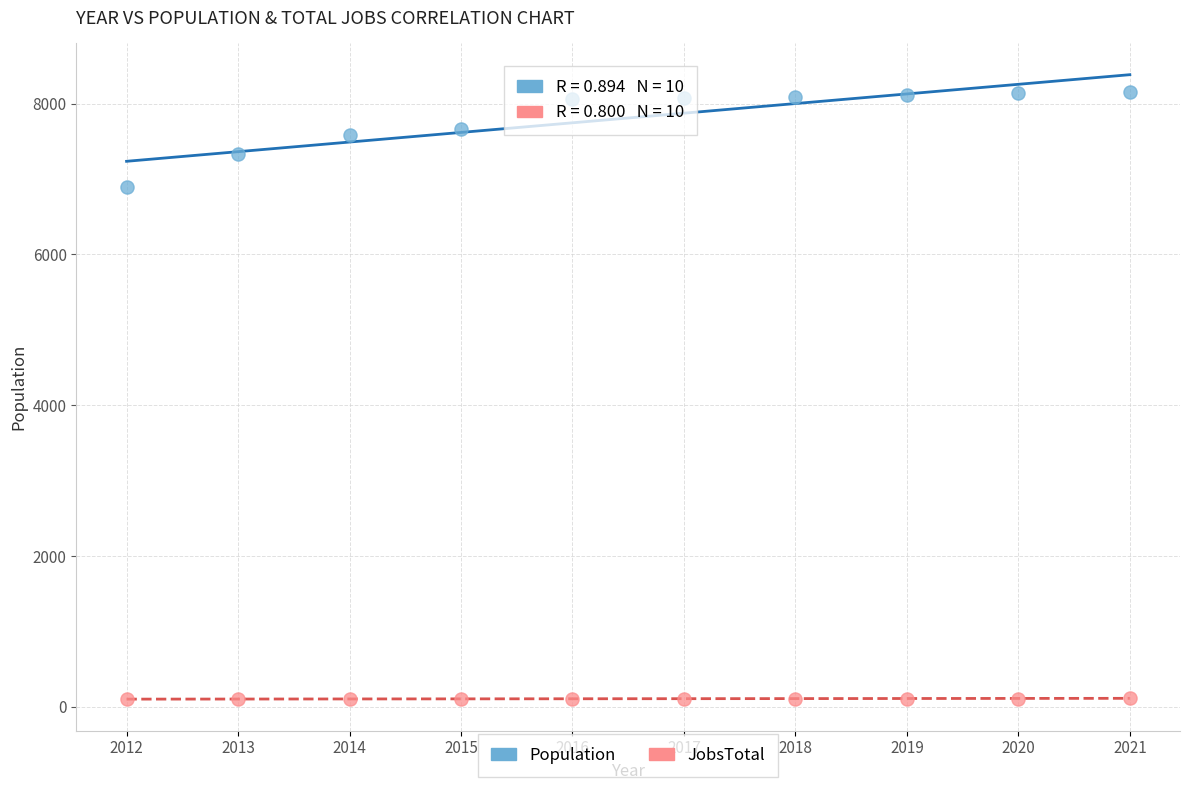

Which series reaches the maximum Y coordinate?

Population